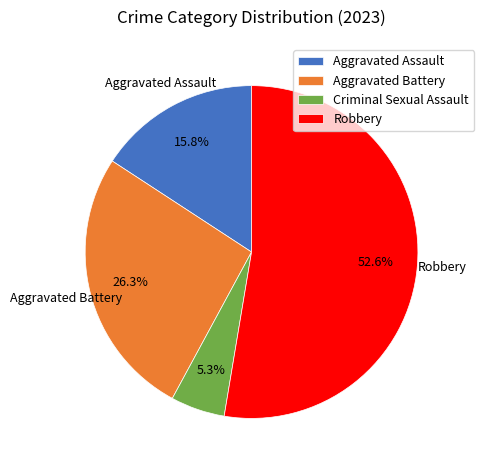

Approximately how many times larger is the value at Criminal Sexual Assault compared to Aggravated Assault?

0.3